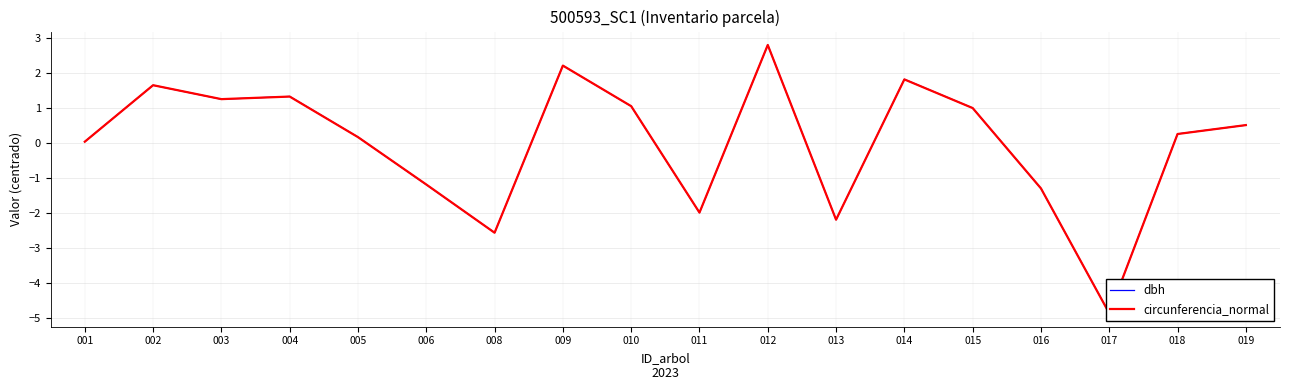

Which series changed the most between 003 and 016?

dbh